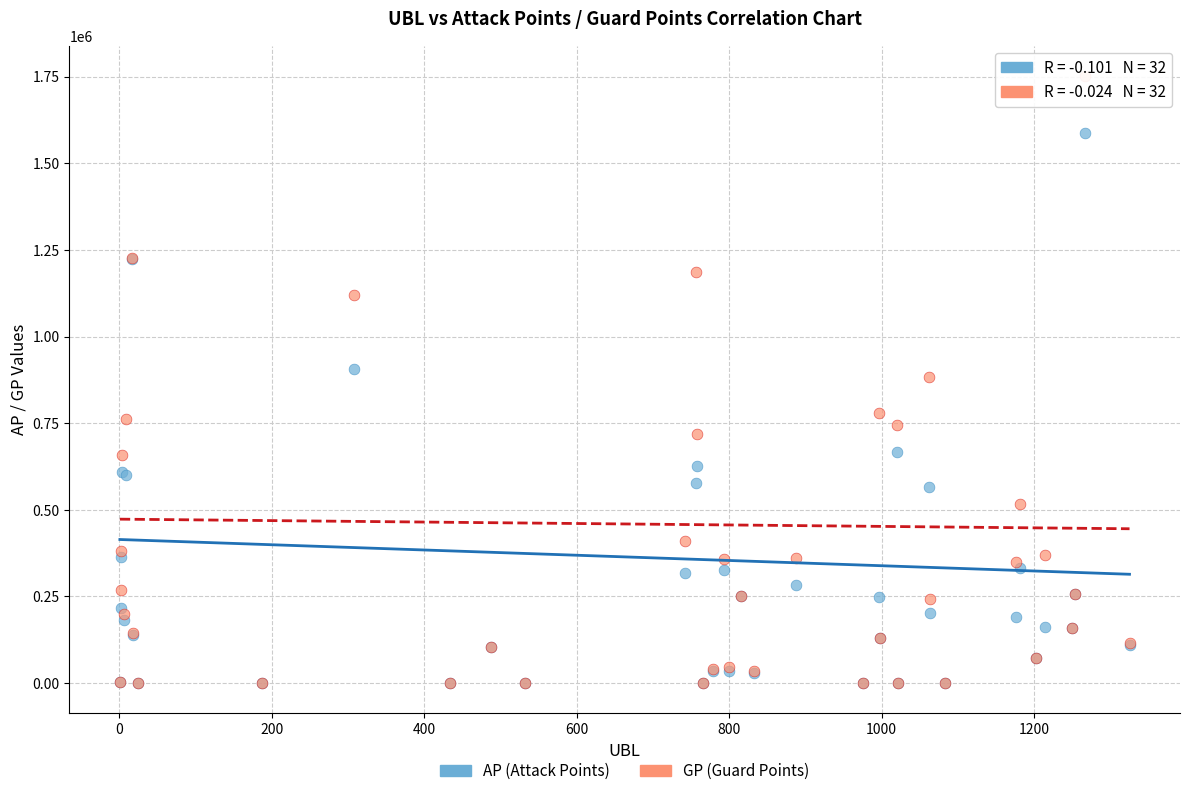

What are all the series names shown in the legend?

AP (Attack Points), GP (Guard Points)